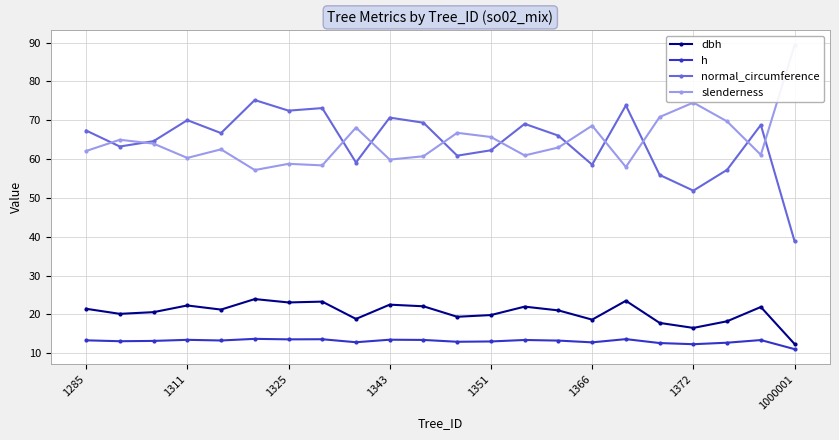

True or false: dbh has a value of 19.8 at 1351.

True